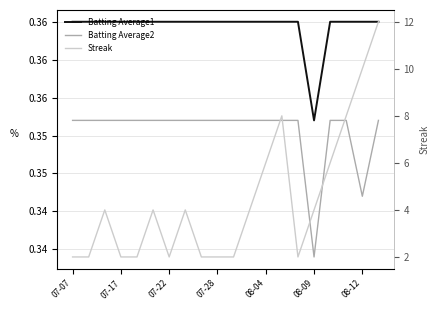

How many data points does each series have?

20